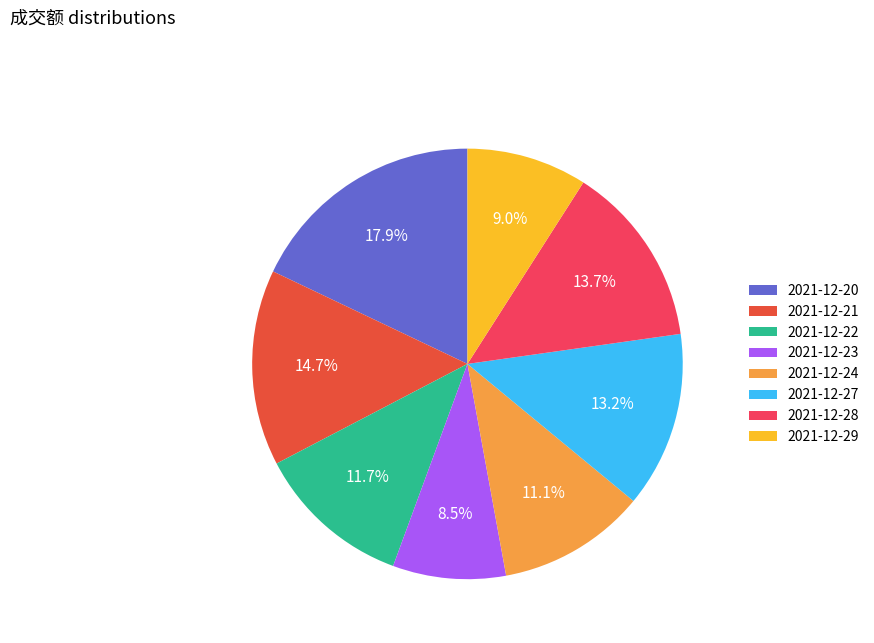

To the nearest percent, what is the difference between the largest and smallest slice percentages?

9%